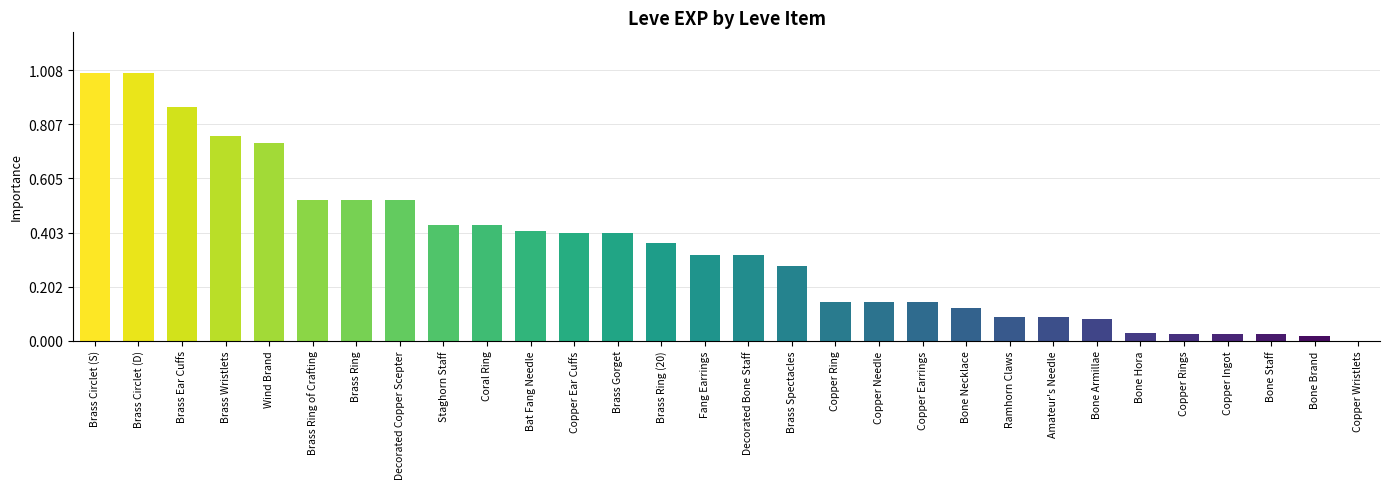

Which label corresponds to the smallest value in the chart?

Copper Wristlets